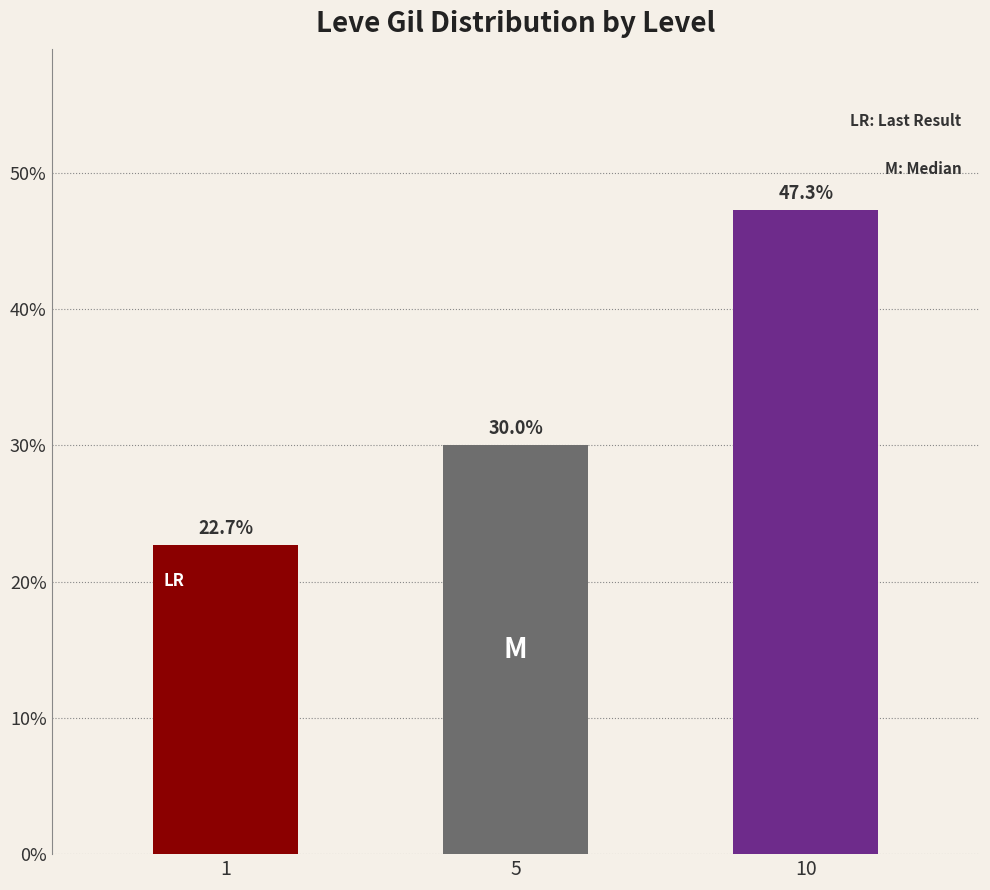

What is the change in value from 5 to 10?

+17.3